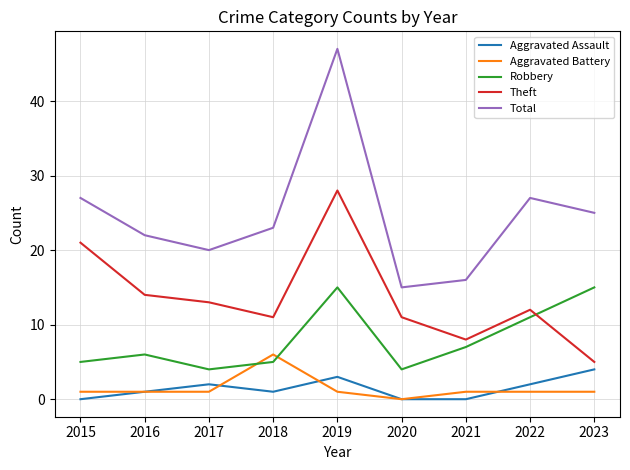

What are all the series names shown in the legend?

Aggravated Assault, Aggravated Battery, Robbery, Theft, Total